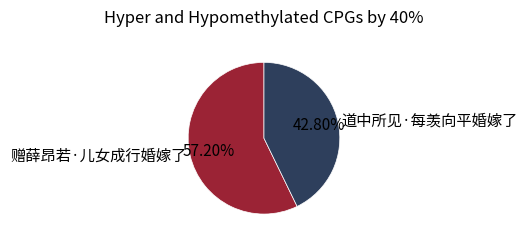

To the nearest percent, what portion does 赠薛昂若·儿女成行婚嫁了 represent?

57%